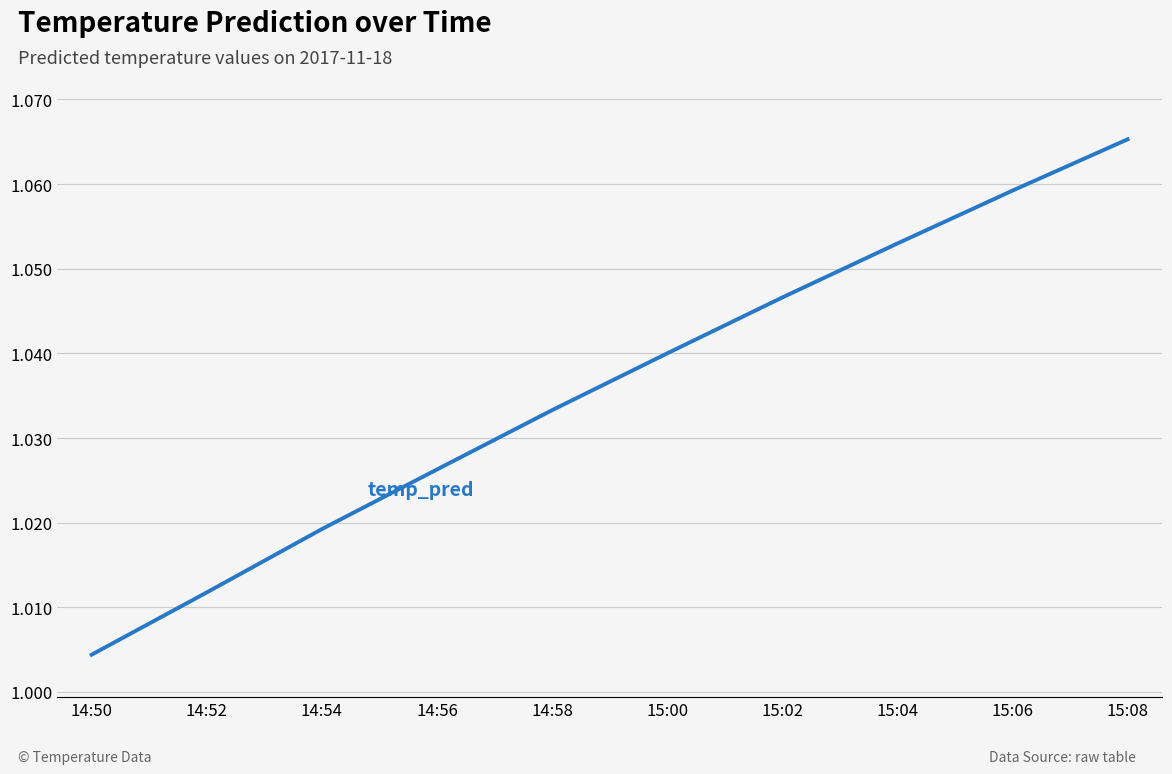

Which category has the lowest value across all series?

14:50